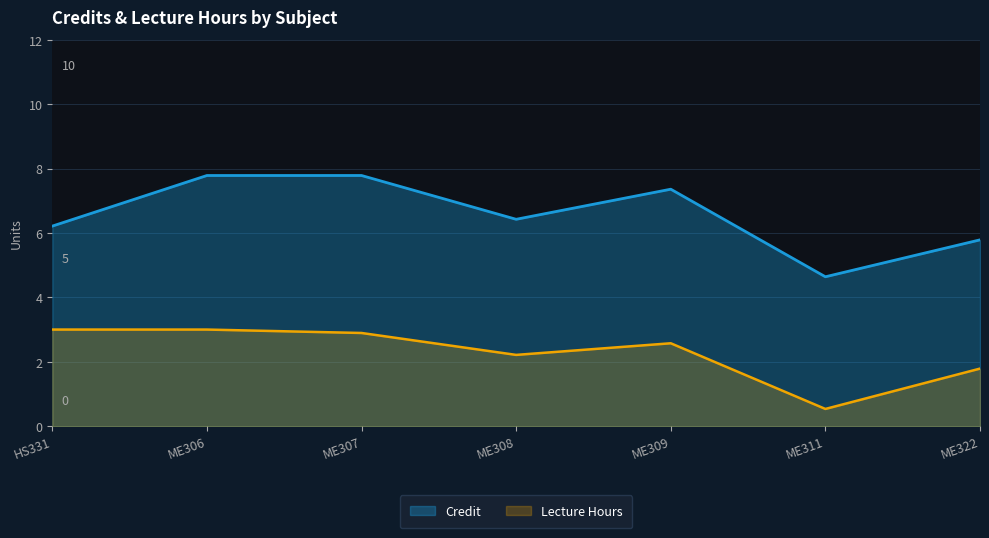

List the series in order of their peak value, highest first.

Credit, Lecture Hours